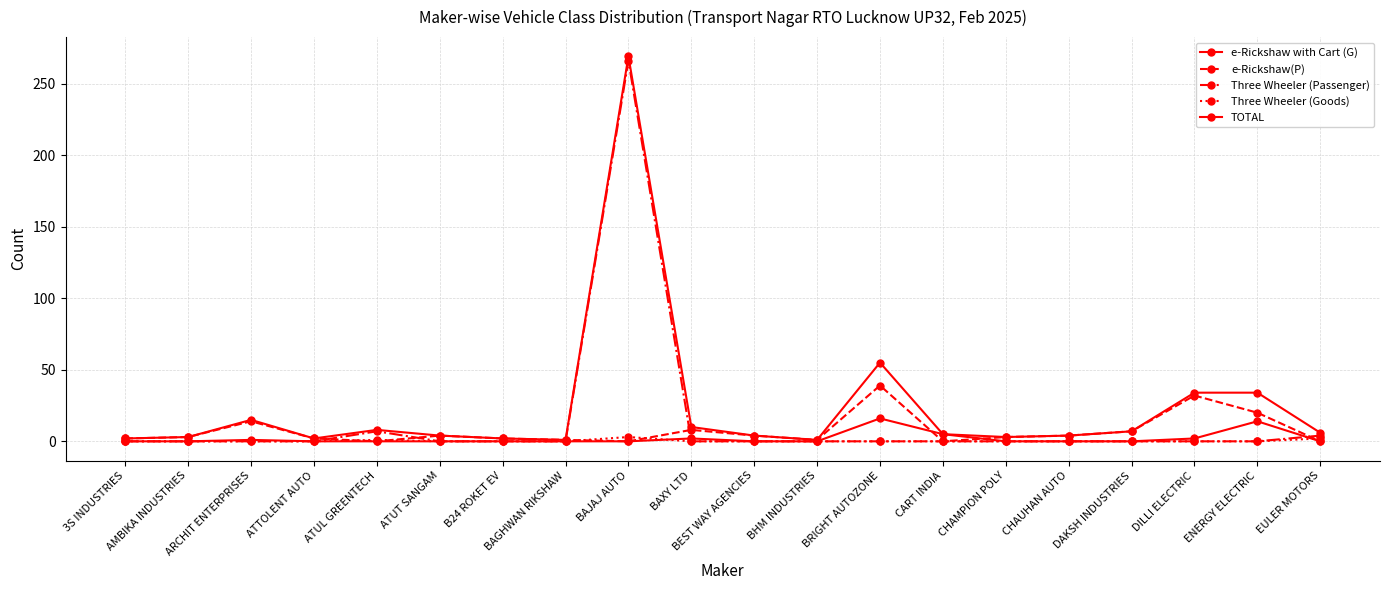

What is the label of the 14th point from the right?

B24 ROKET EV